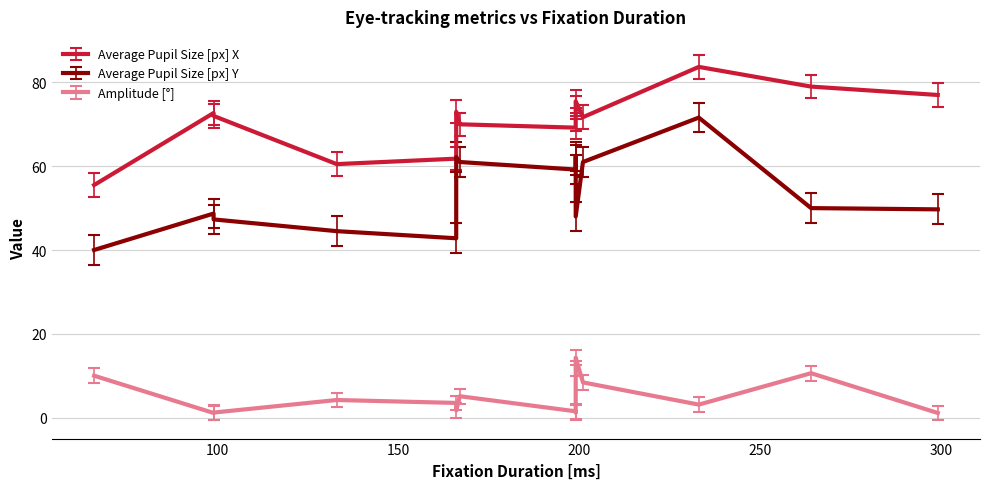

What is the total value across all series at 199?

129.9